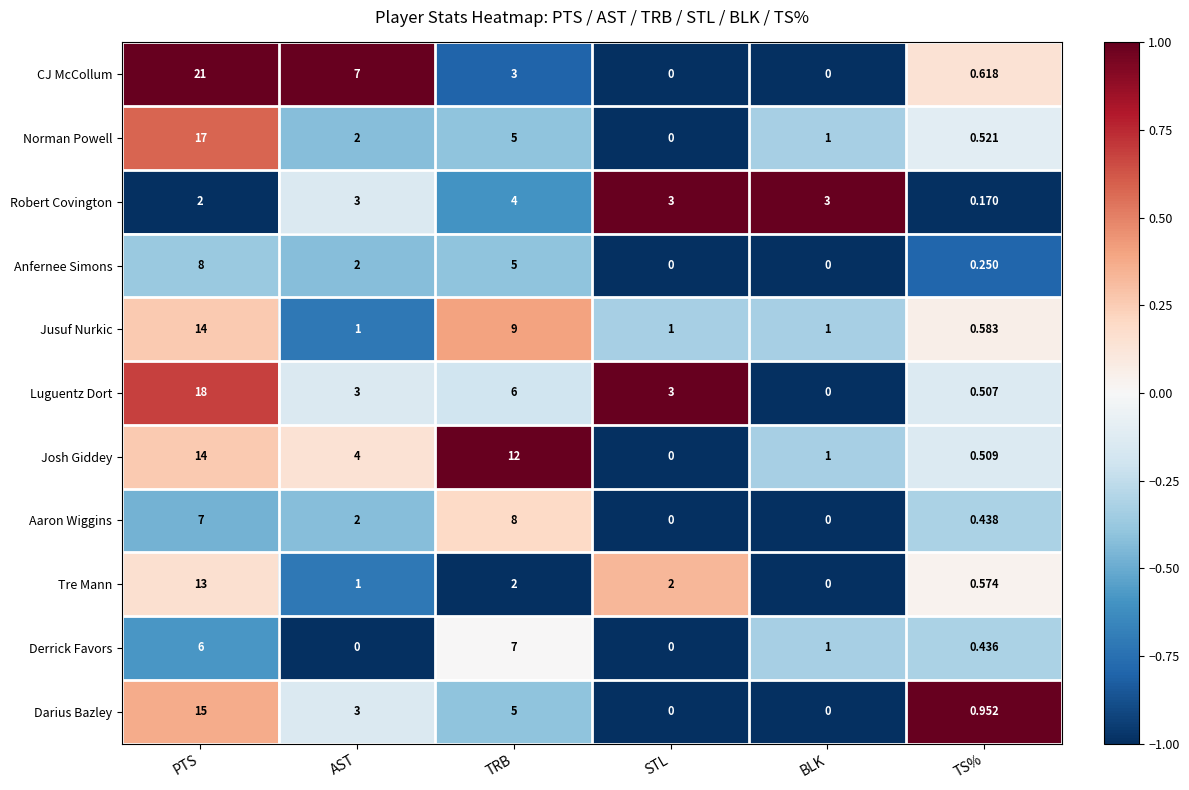

At TS%, list the series in order from smallest to largest.

Robert Covington, Anfernee Simons, Derrick Favors, Aaron Wiggins, Luguentz Dort, Josh Giddey, Norman Powell, Tre Mann, Jusuf Nurkic, CJ McCollum, Darius Bazley